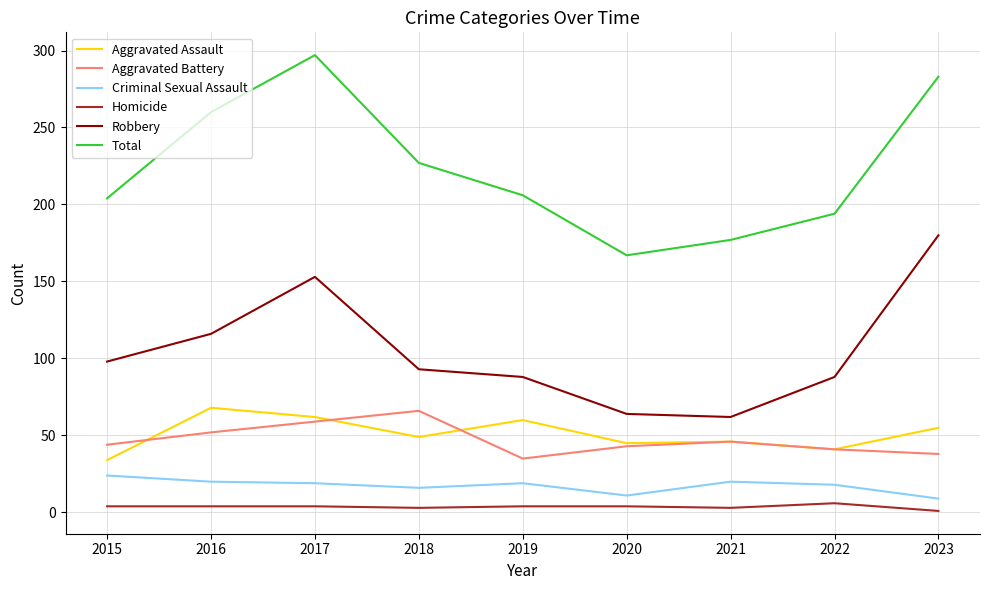

What is the greatest value displayed?

297